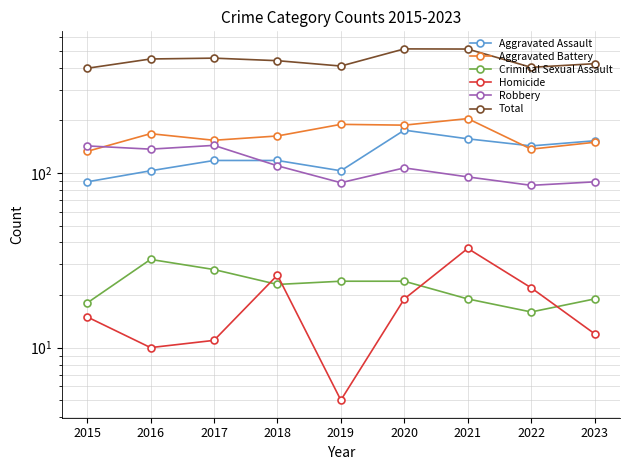

How many interior local peaks does the Robbery series have?

2